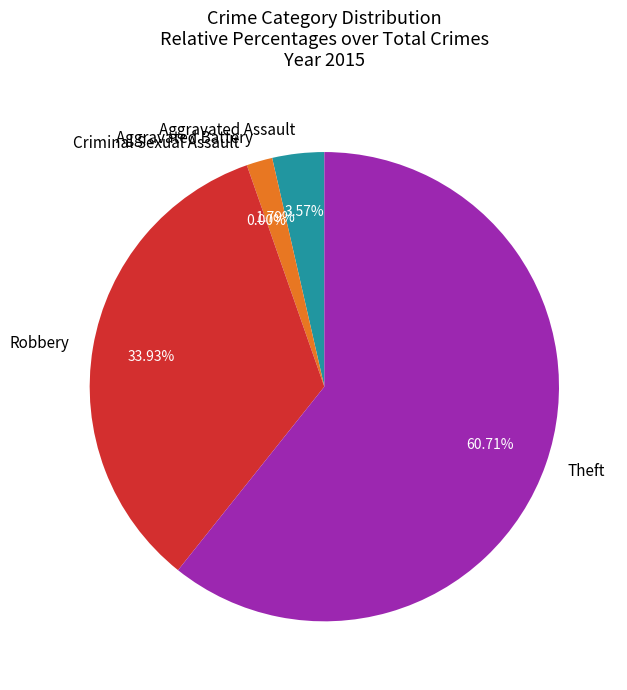

Which category accounts for the majority?

Theft